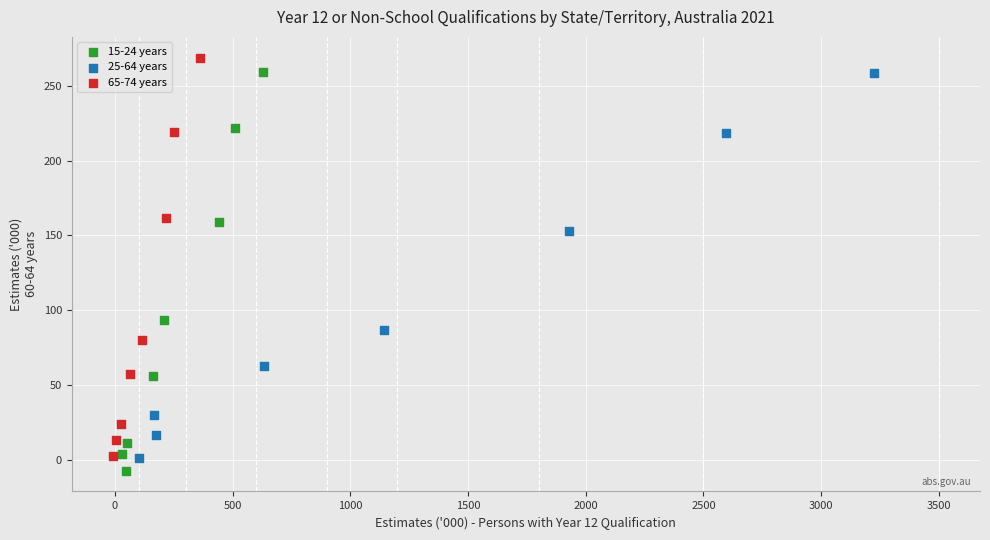

What are all the series names shown in the legend?

15-24 years, 25-64 years, 65-74 years